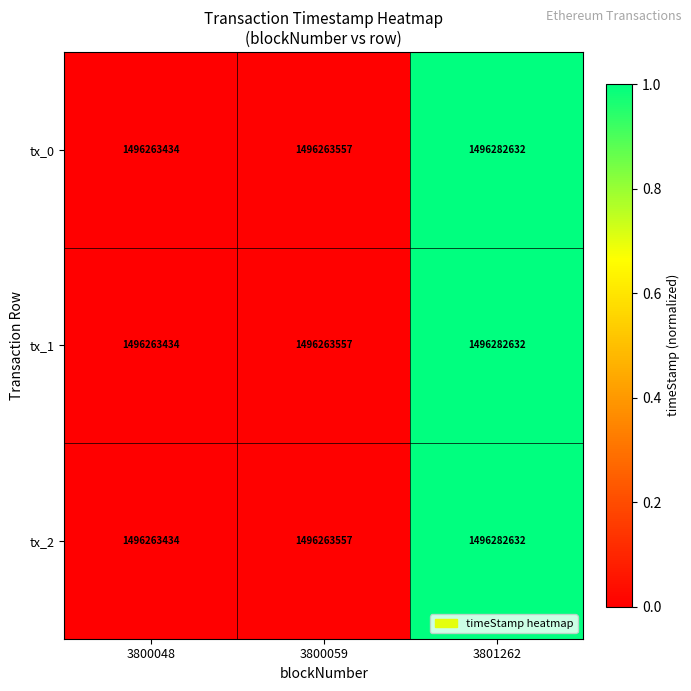

At which category does the chart reach its minimum across all series?

3800048